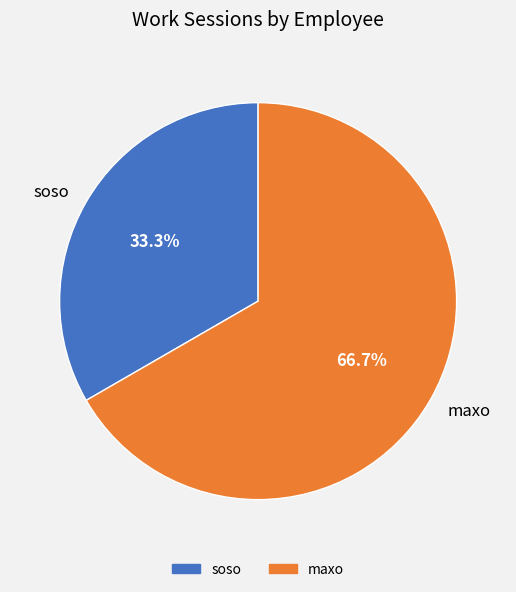

To the nearest percent, what is the difference between the largest and smallest slice percentages?

33%